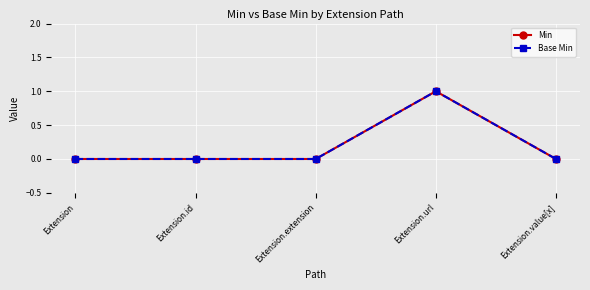

At which category is the sum across all series the highest?

Extension.url